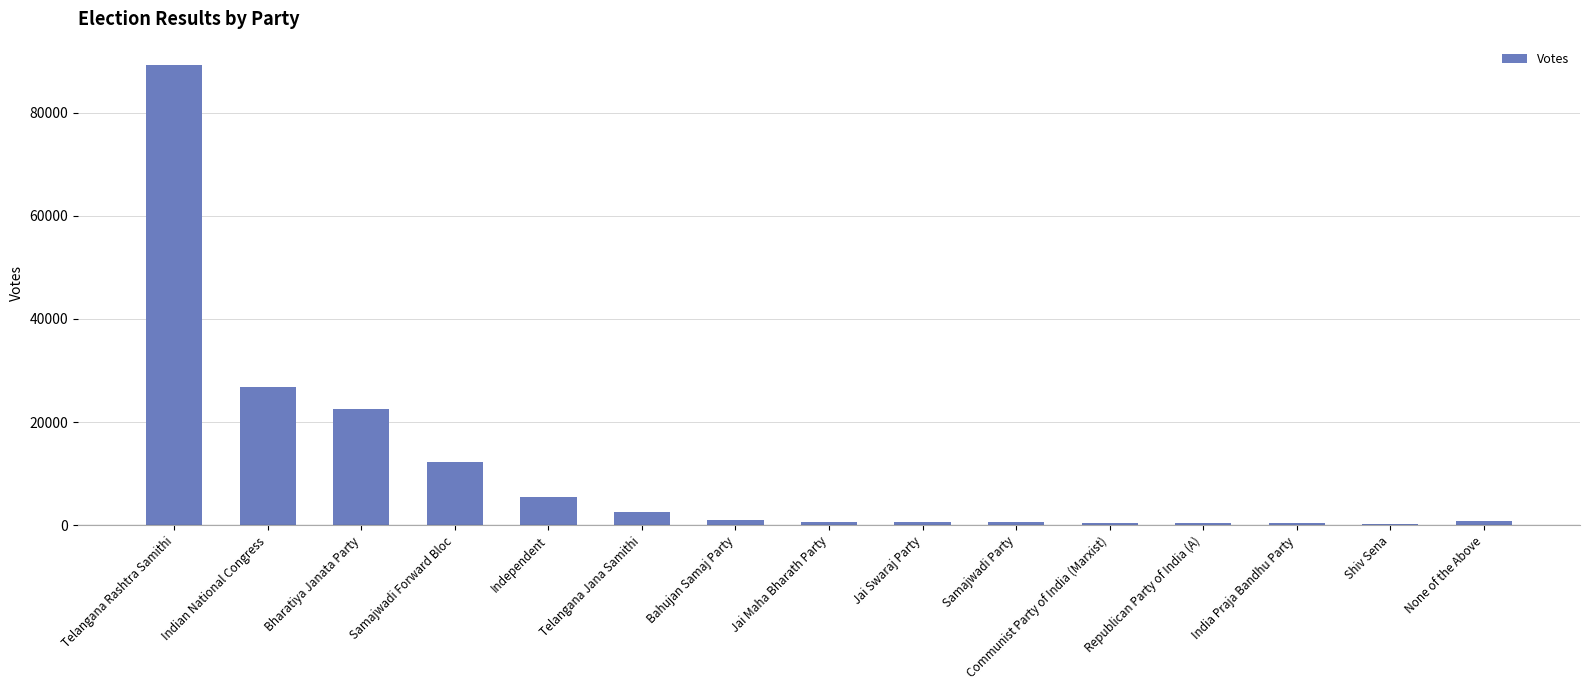

What is the greatest value displayed?

89299